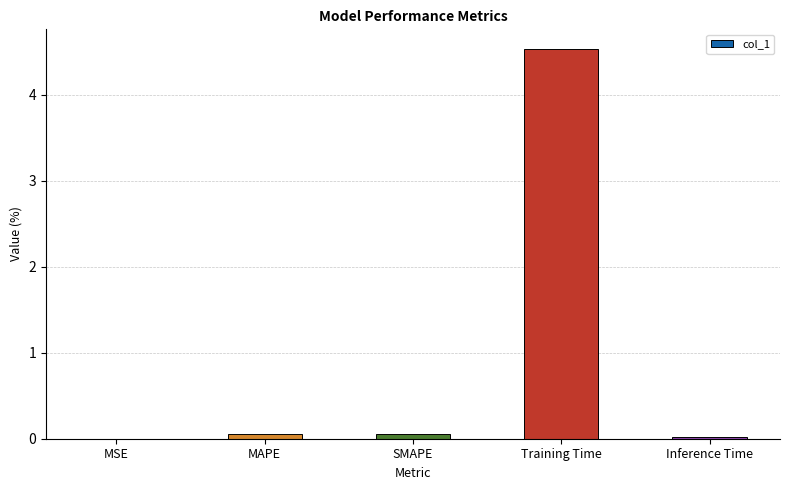

What is the sum of all values?

4.7